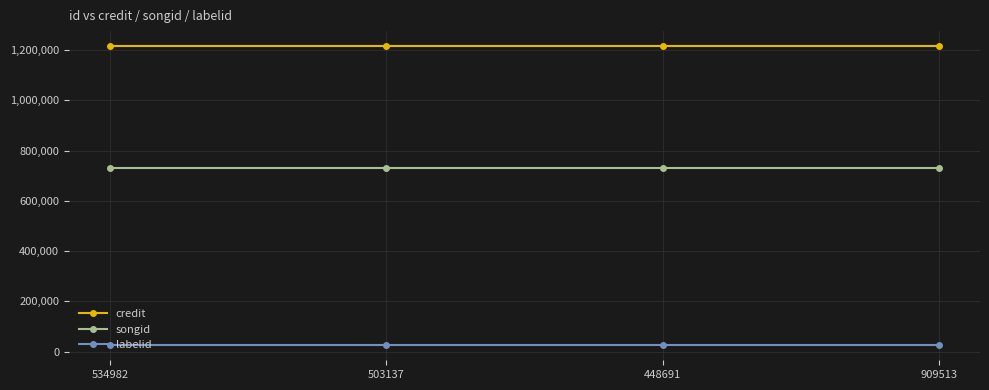

What is the value of the credit point at the 3rd from the left?

1215240